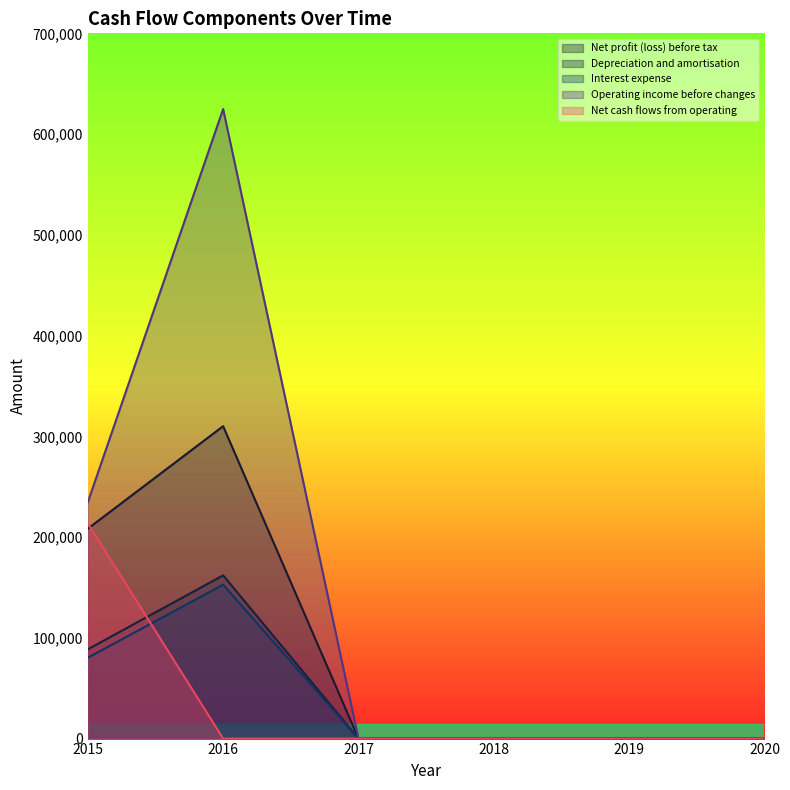

Which series has the largest total across all categories?

Operating income before changes